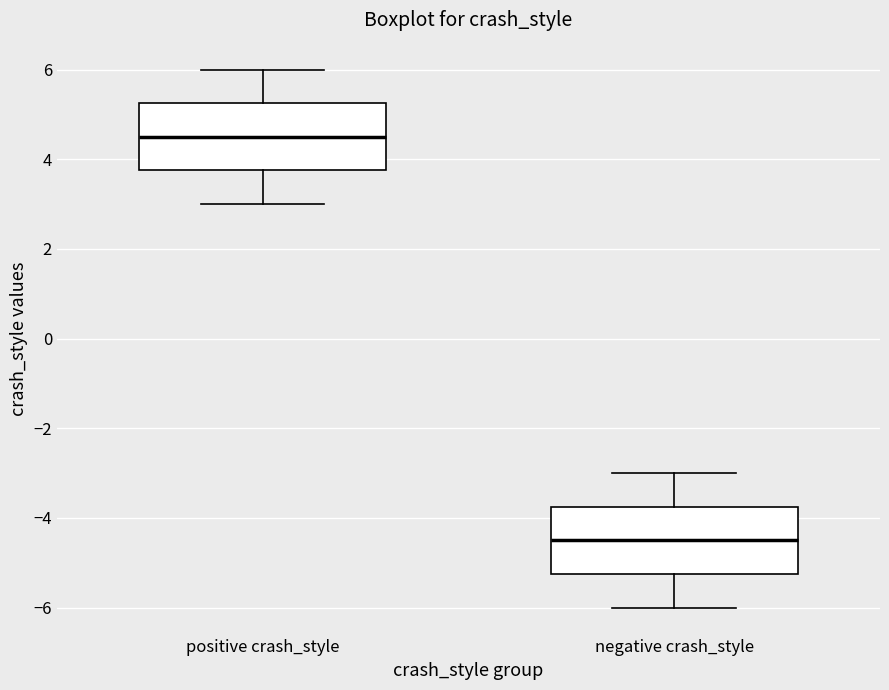

Reading left to right, transcribe this box plot: for each box, give where its median line is, the range the box spans, and where its two whiskers end, as read against the y-axis. The values are not printed on the chart, so give them approximately, as read against the axis.

positive crash_style: median 4.6, box 3.8 to 5.2, whiskers 3.0 to 6.0
negative crash_style: median -4.4, box -5.2 to -3.8, whiskers -6.0 to -3.0